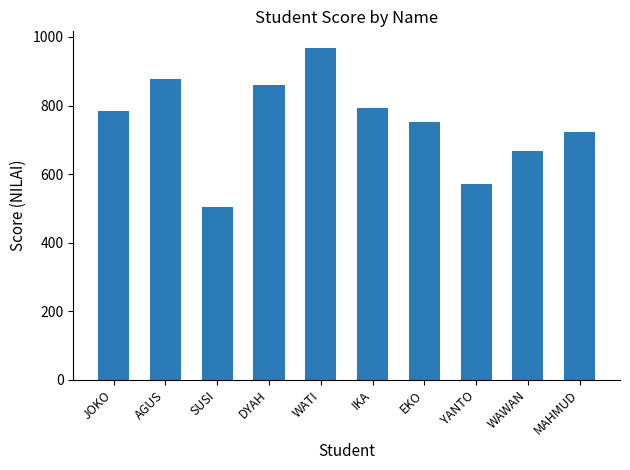

True or false: the data shows 877 at AGUS.

True